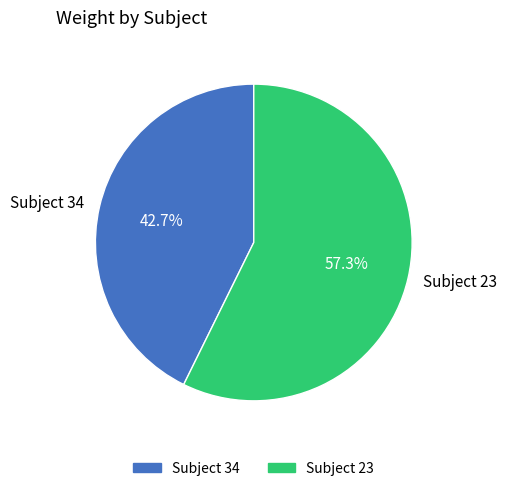

What portion of the pie excludes Subject 34?

57.3%